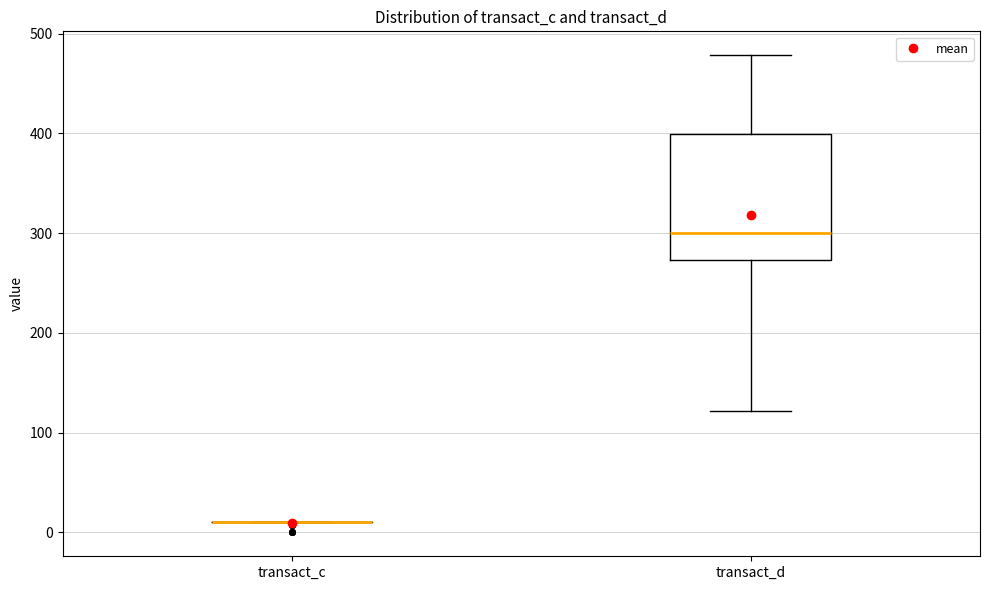

Reading left to right, read every box against the y-axis: the position of its median line, the range the box covers, and the ends of its whiskers. The values are not printed on the chart, so give them approximately, as read against the axis.

transact_c: box collapsed to a line at 10, whiskers 10 to 10
transact_d: median 300, box 270 to 400, whiskers 120 to 480